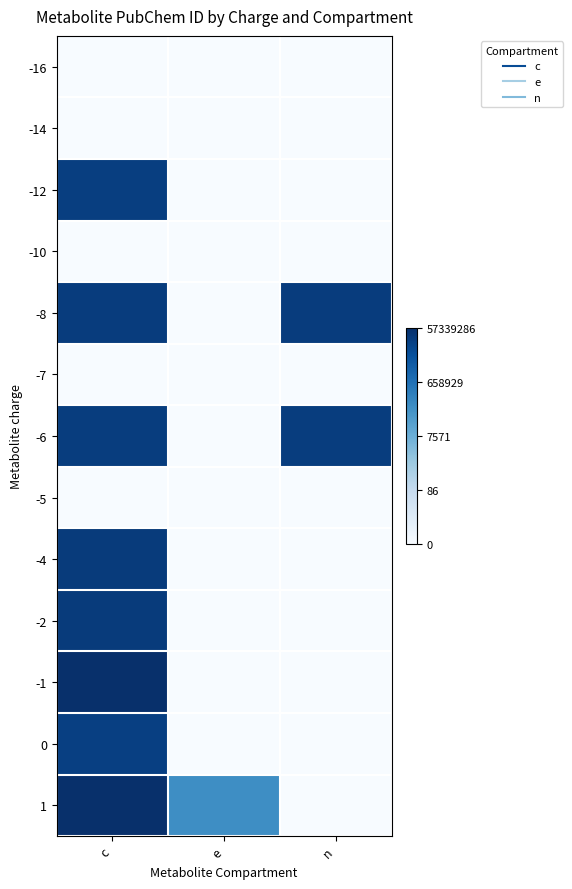

Between n and c, which is larger?

n